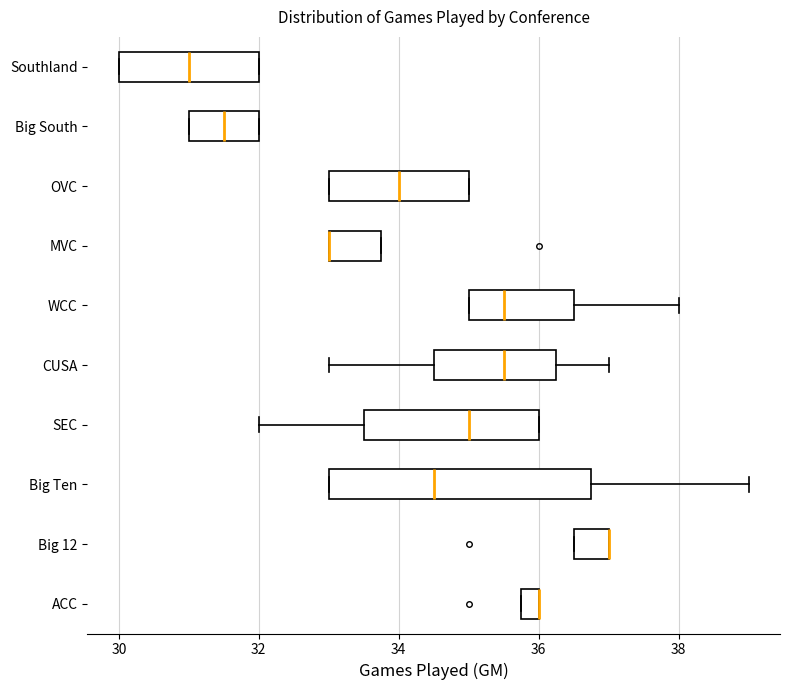

Comparing the boxes themselves (not the whiskers), which one is the widest?

Big Ten